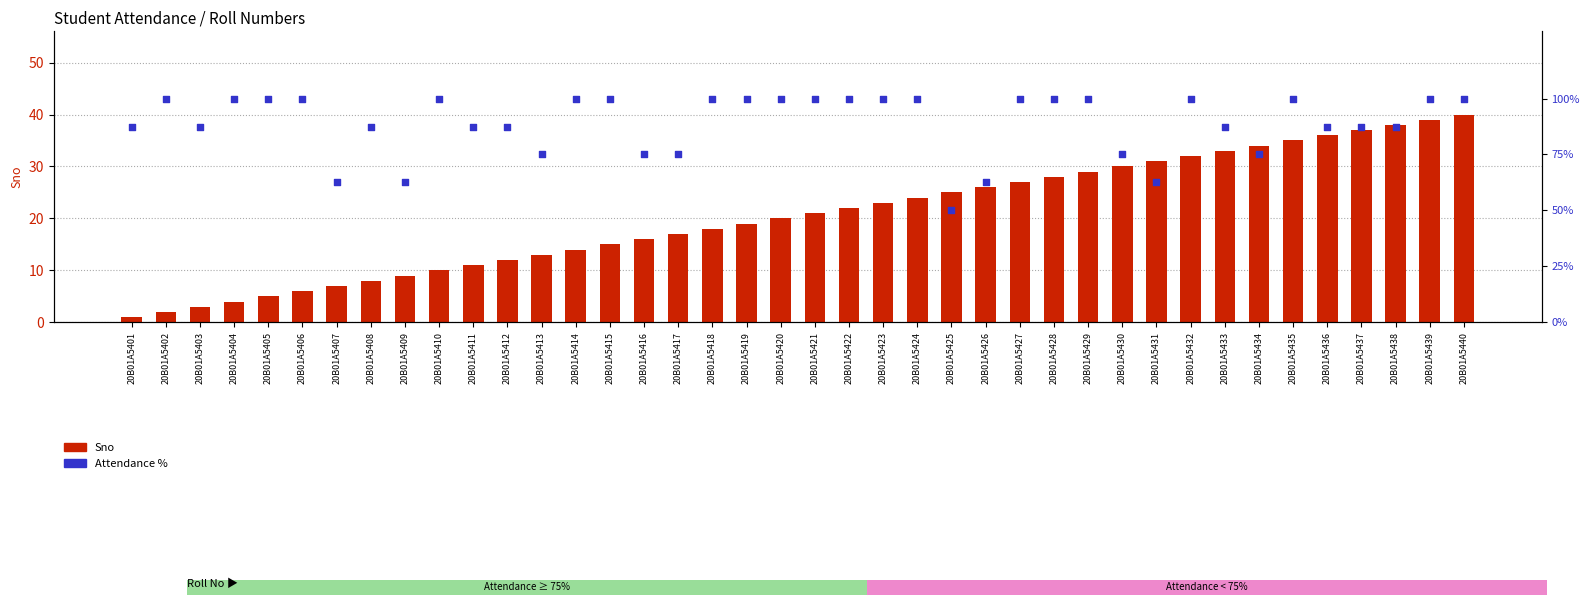

Which series reaches the maximum Y coordinate?

Attendance %